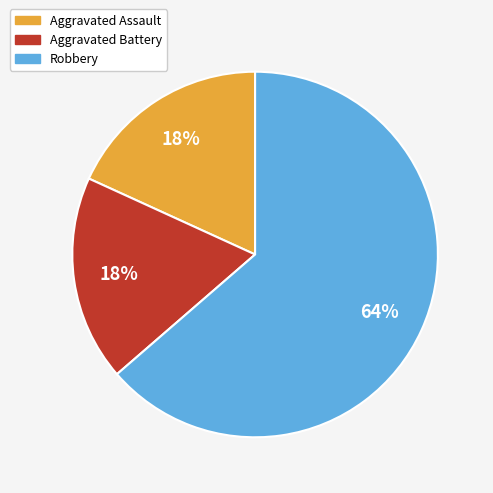

Is Aggravated Assault the majority of the pie?

No